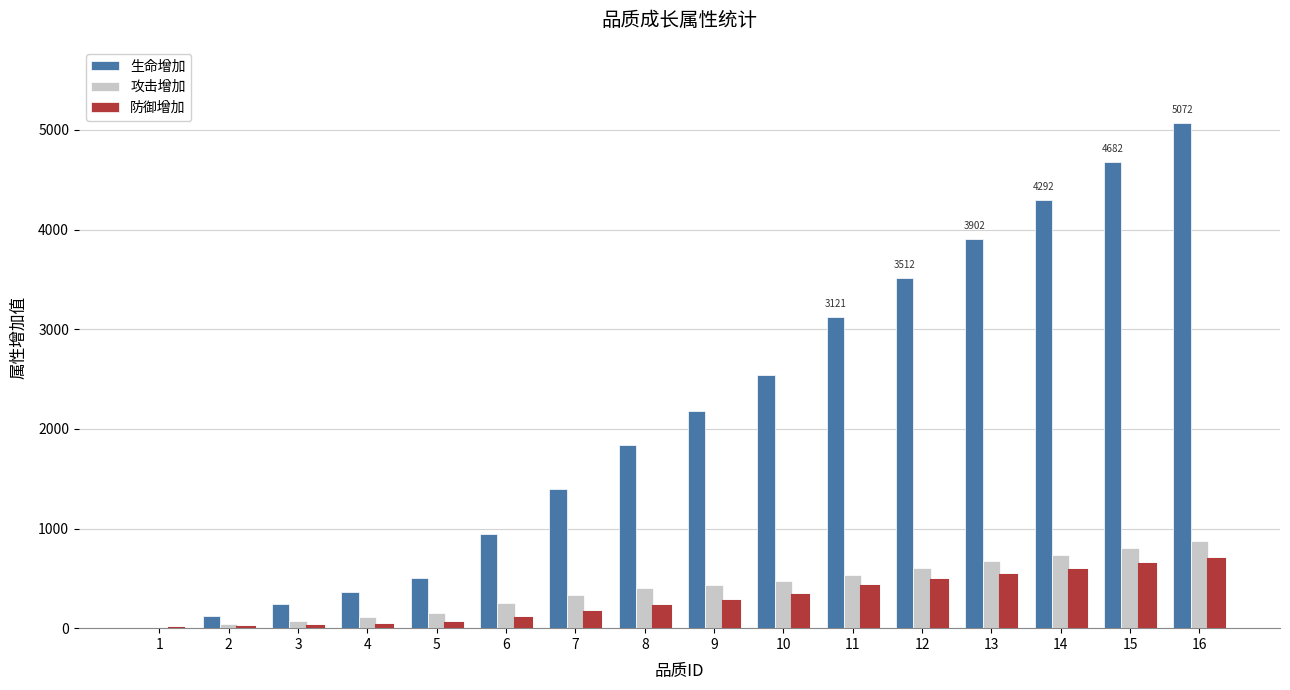

What is the maximum value shown in the chart?

5072